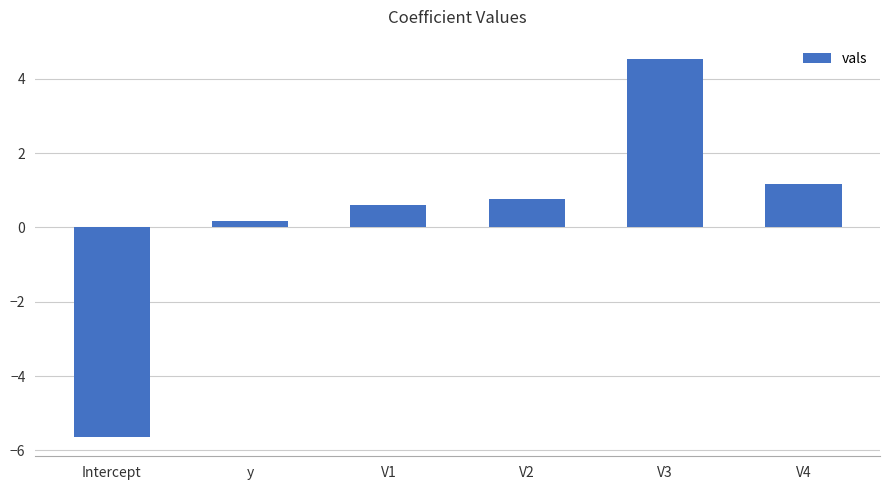

List the labels in order of value, smallest first.

Intercept, y, V1, V2, V4, V3